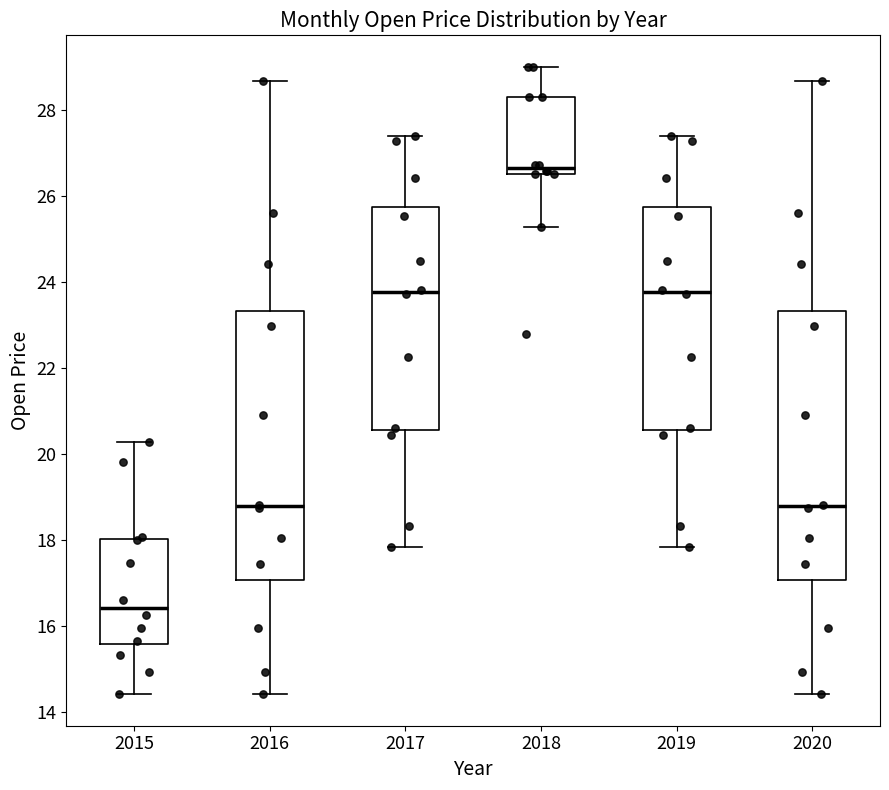

Reading left to right, transcribe this box plot: for each box, give where its median line is, the range the box spans, and where its two whiskers end, as read against the y-axis. The values are not printed on the chart, so give them approximately, as read against the axis.

2015: median 16.4, box 15.6 to 18.0, whiskers 14.4 to 20.2
2016: median 18.8, box 17.0 to 23.4, whiskers 14.4 to 28.6
2017: median 23.8, box 20.6 to 25.8, whiskers 17.8 to 27.4
2018: median 26.6 (just above the box's lower edge), box 26.6 to 28.2, whiskers 25.2 to 29.0
2019: median 23.8, box 20.6 to 25.8, whiskers 17.8 to 27.4
2020: median 18.8, box 17.0 to 23.4, whiskers 14.4 to 28.6